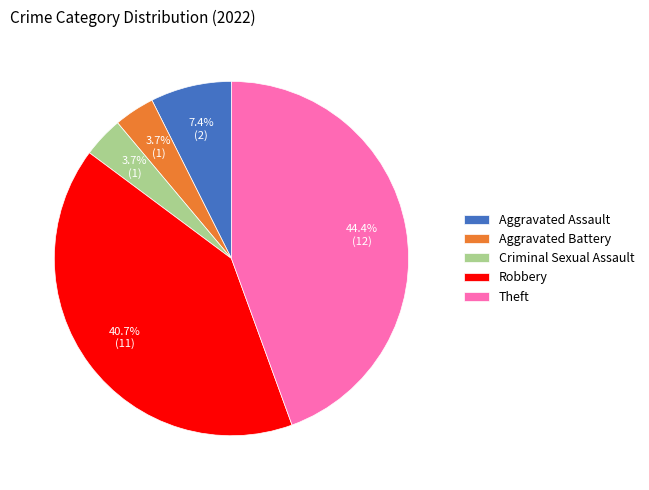

Combined, do Criminal Sexual Assault and Aggravated Assault account for over 50%?

No